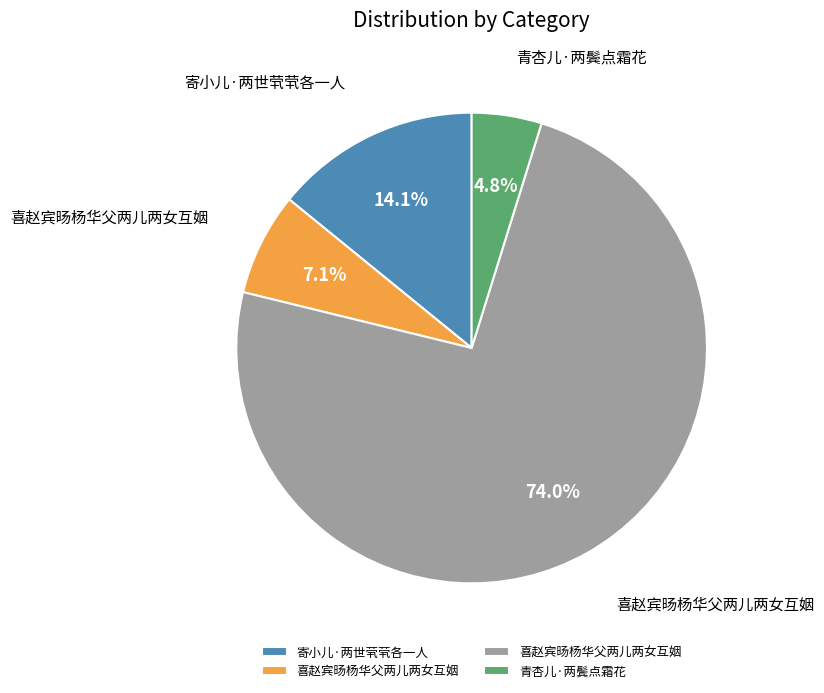

Is there a majority slice in this chart?

Yes